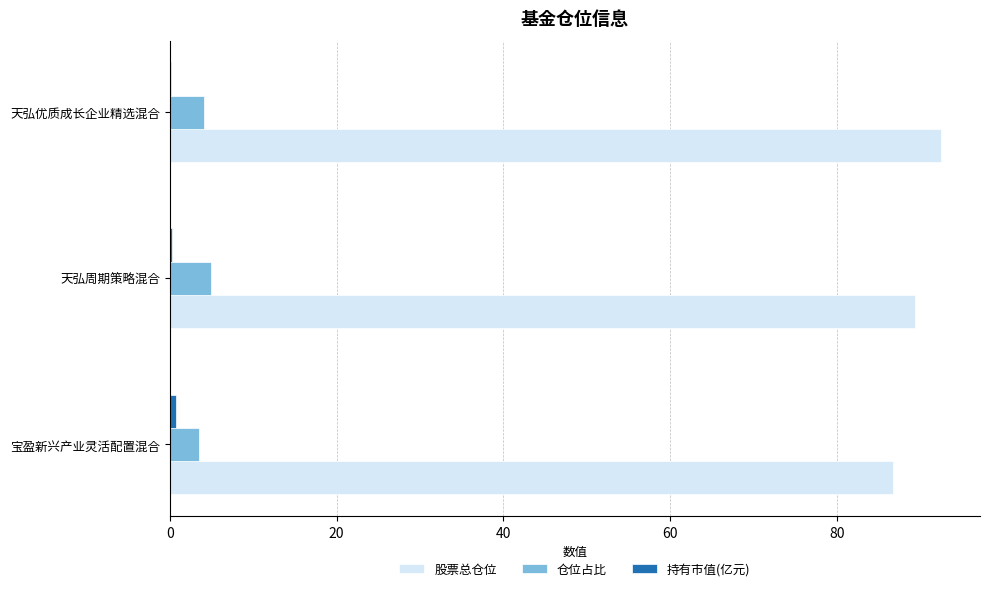

True or false: 股票总仓位 has a value of 92.5 at 天弘优质成长企业精选混合.

True